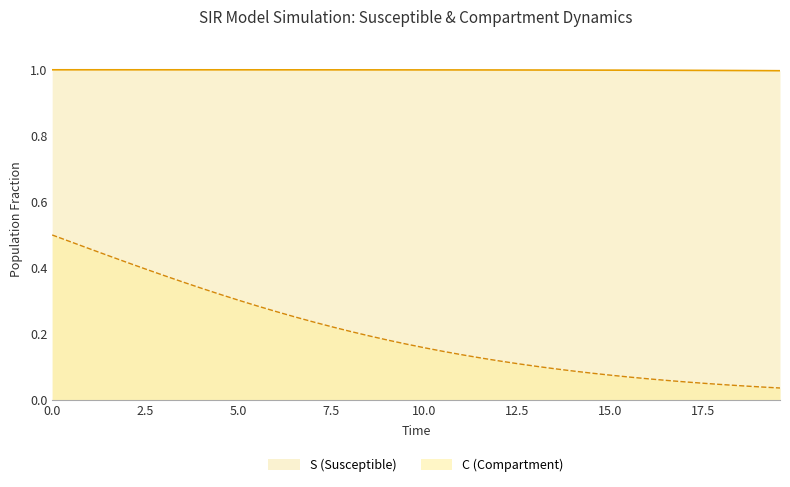

Does the chart display data point markers on the line(s)?

No